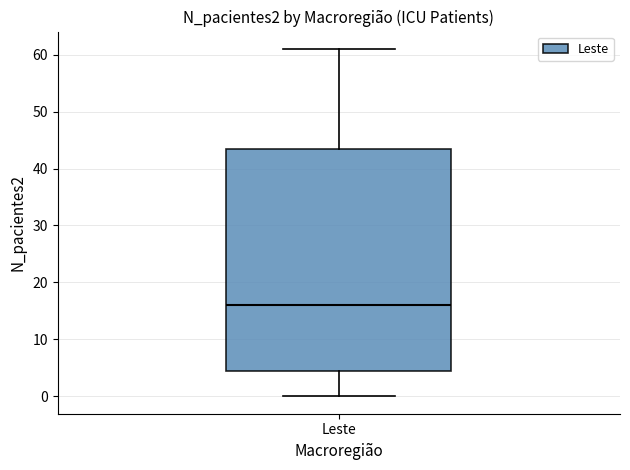

Where is the upper edge of the box for Leste on the y-axis? The values are not printed on the chart, so give them approximately, as read against the axis.

44